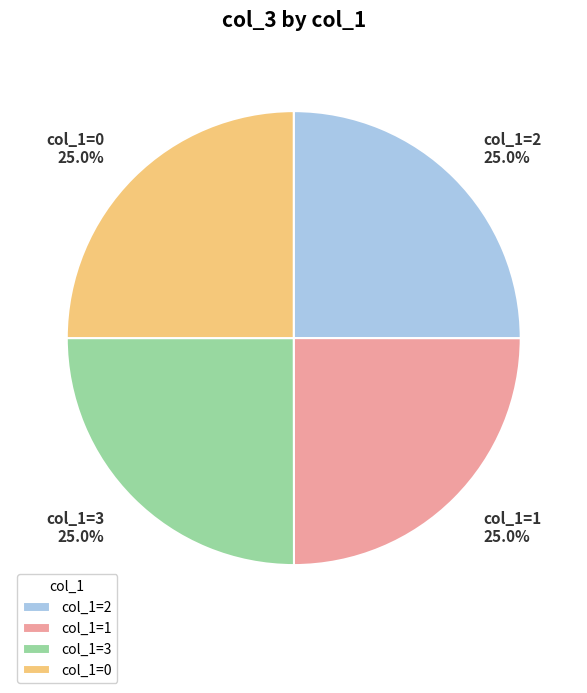

What is the total percentage of col_1=3 and col_1=2?

50.0%